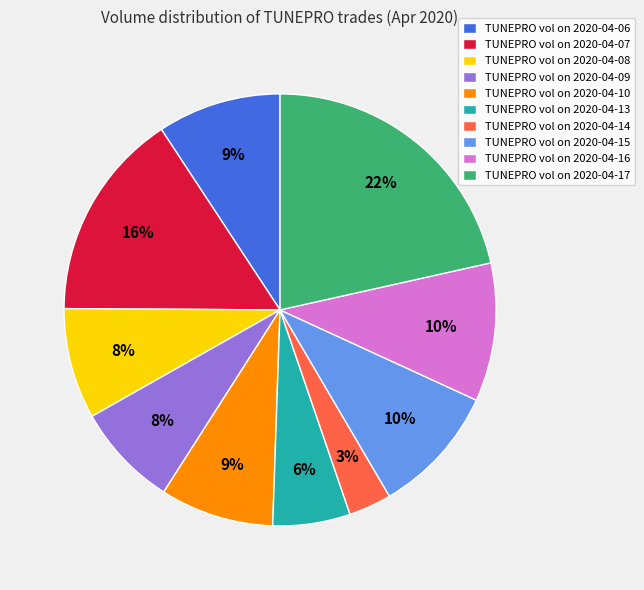

Which has a higher value, TUNEPRO vol on 2020-04-15 or TUNEPRO vol on 2020-04-14?

TUNEPRO vol on 2020-04-15